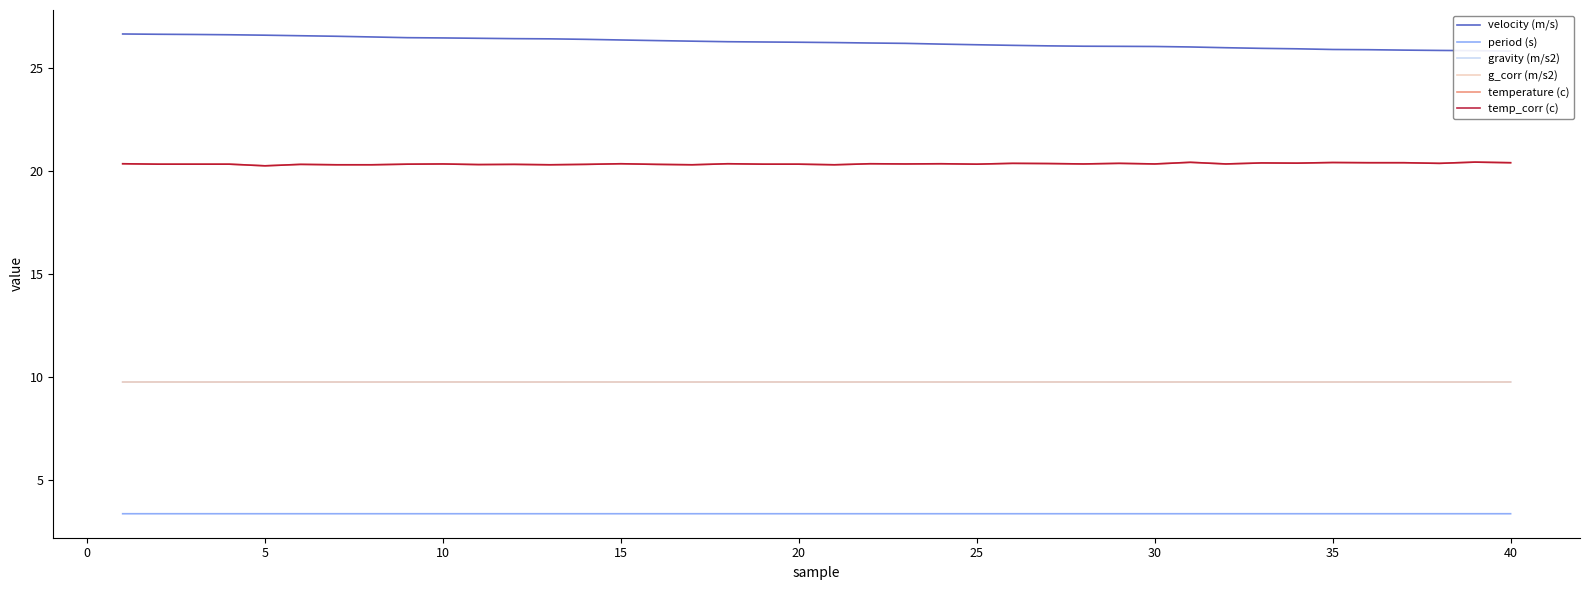

What is the sum of all period (s) values?

134.9